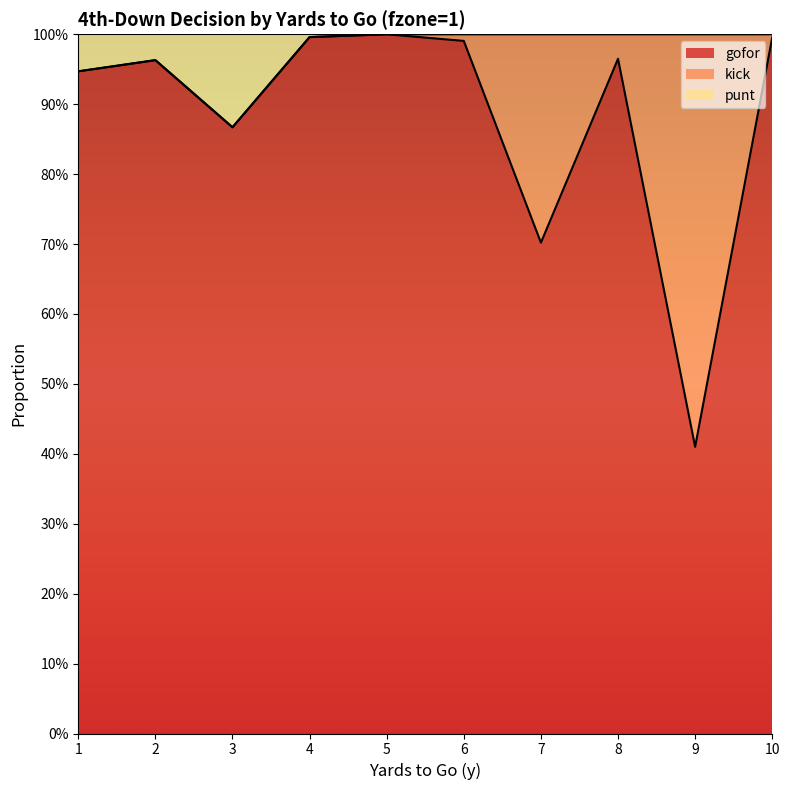

At how many categories does at least one series exceed 0?

10